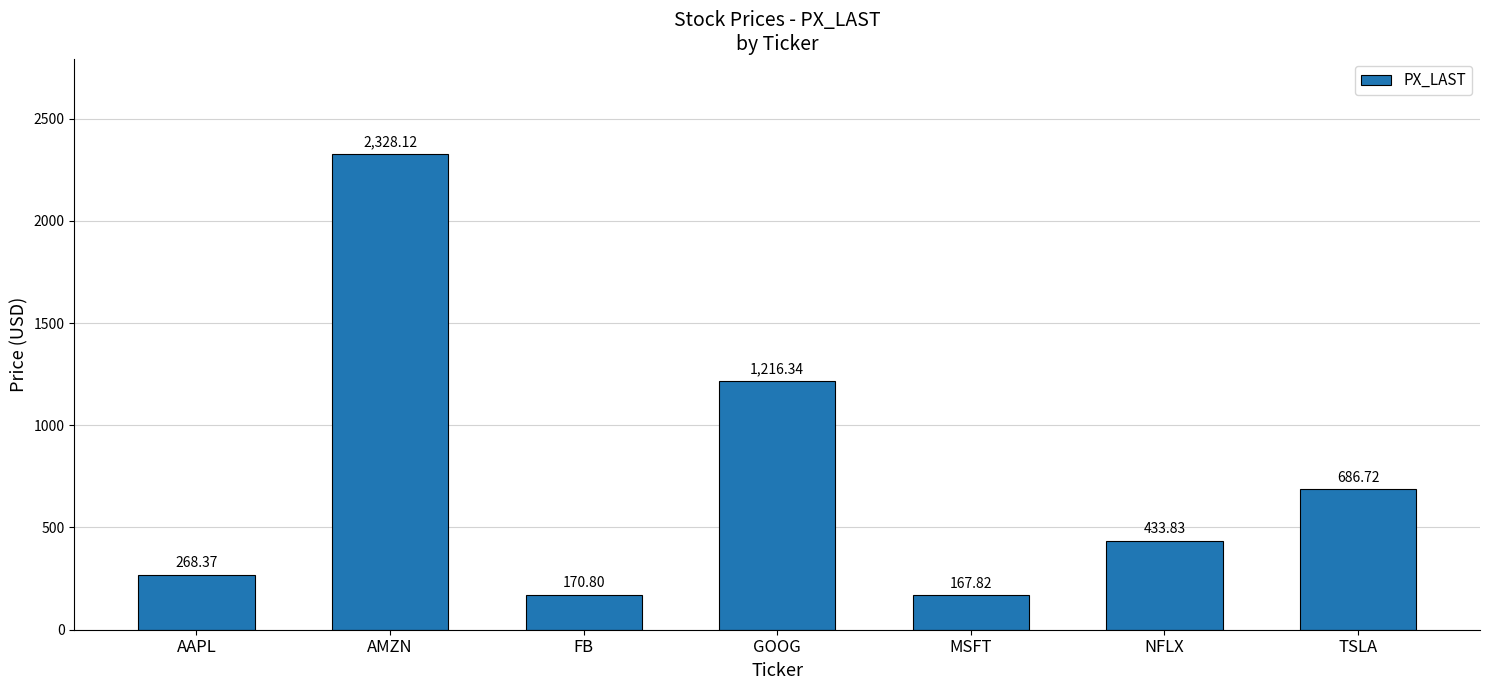

What is the average value?

753.1